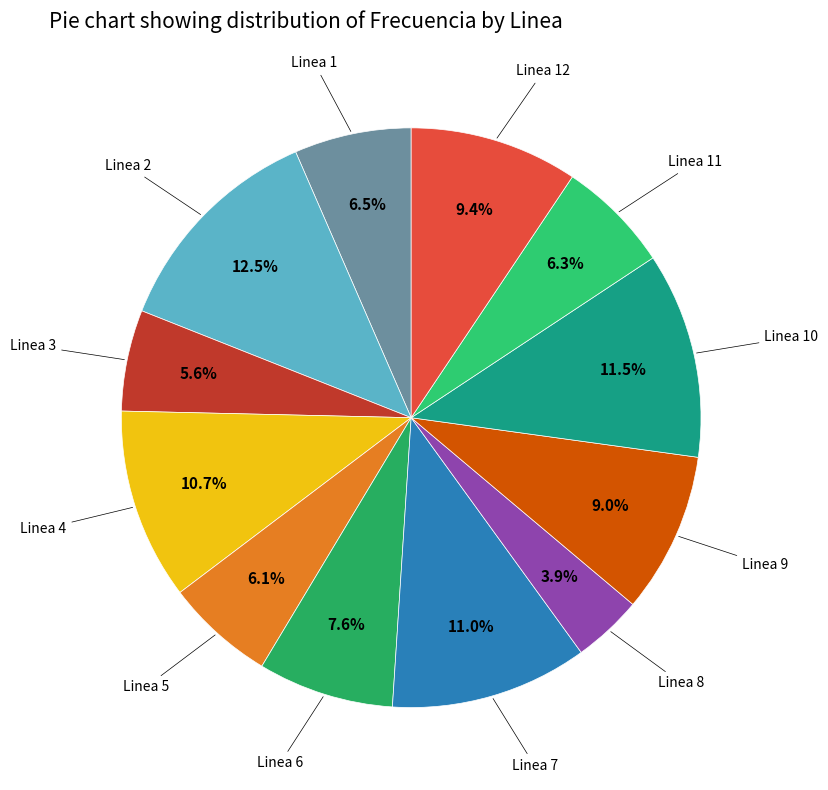

What is the largest slice in the pie chart?

Linea 2